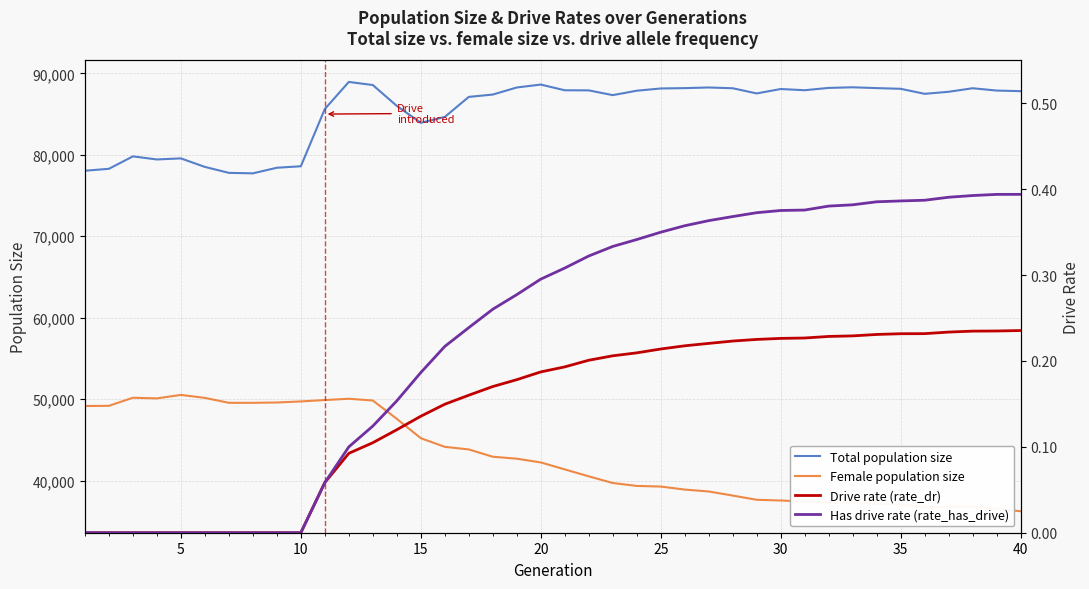

True or false: Female population size and Drive rate (rate_dr) cross at least once.

False